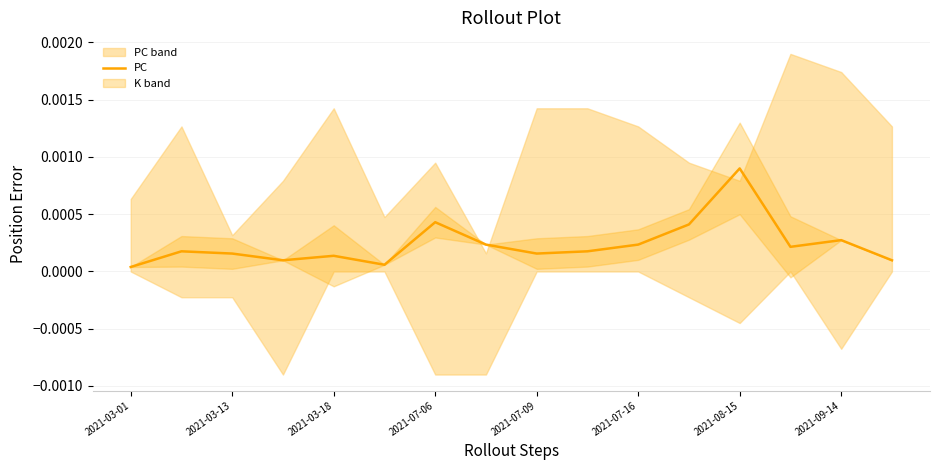

Which category has the lowest value across all series?

2021-03-01